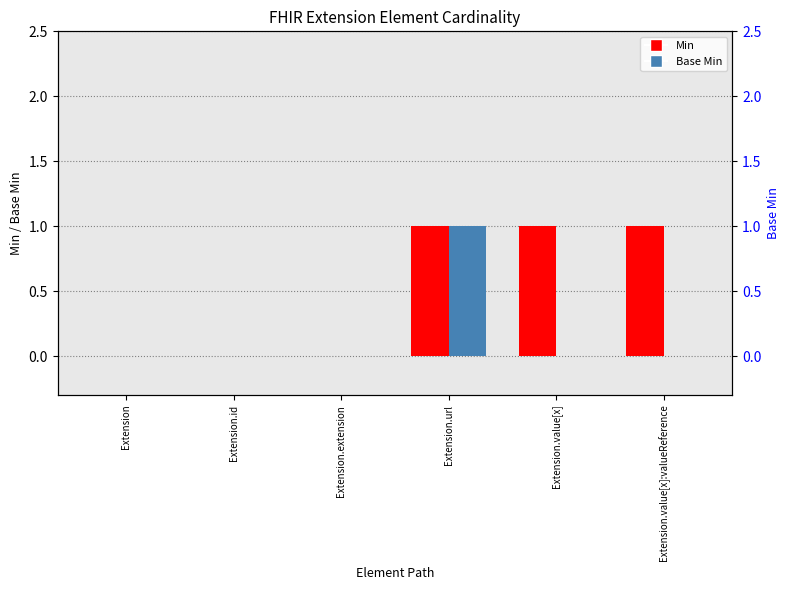

Which category has the highest value in the Min series?

Extension.url